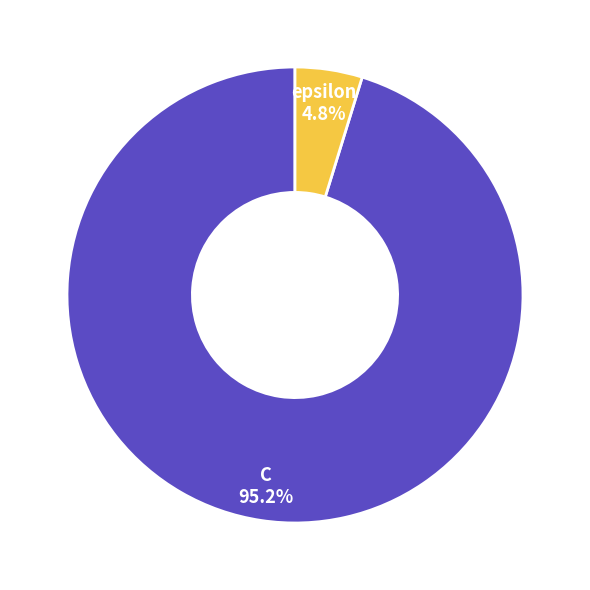

Is there any slice that represents more than half of the pie?

Yes